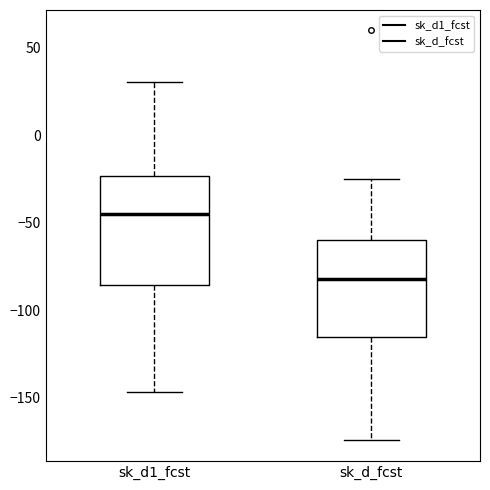

Where does the upper whisker of the box for sk_d1_fcst end on the y-axis? The values are not printed on the chart, so give them approximately, as read against the axis.

30